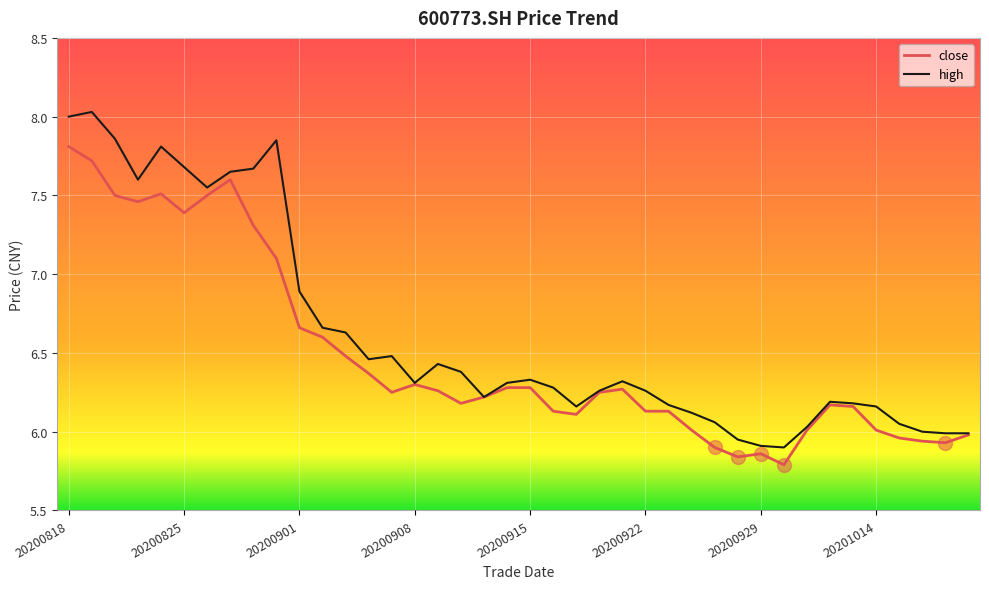

True or false: close has more than 2 points higher than both neighbors.

True